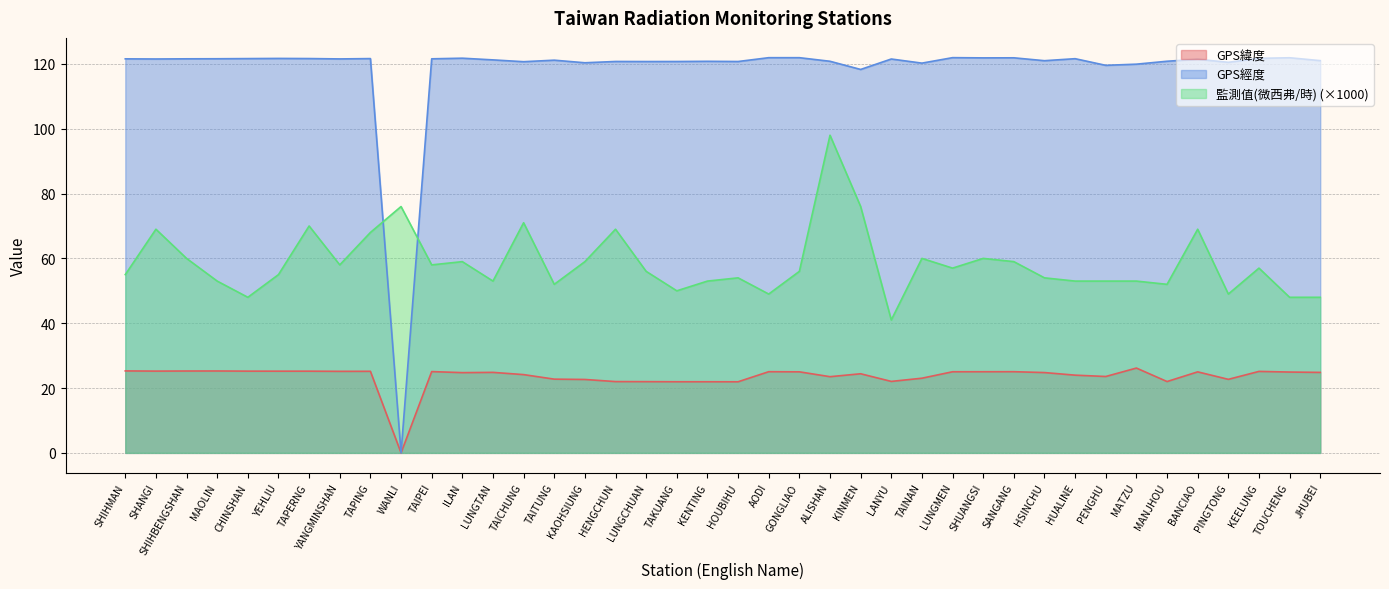

True or false: GPS緯度 has a value of 14.6 at PENGHU.

False